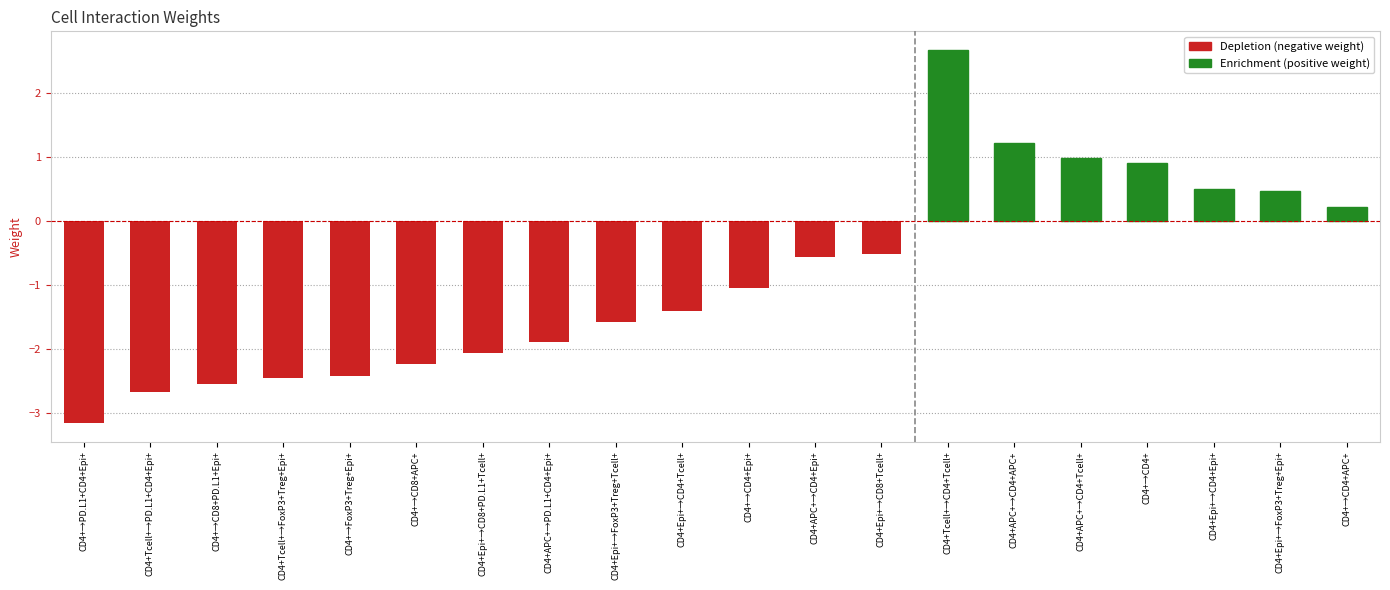

What is the sum of all values?

-17.6